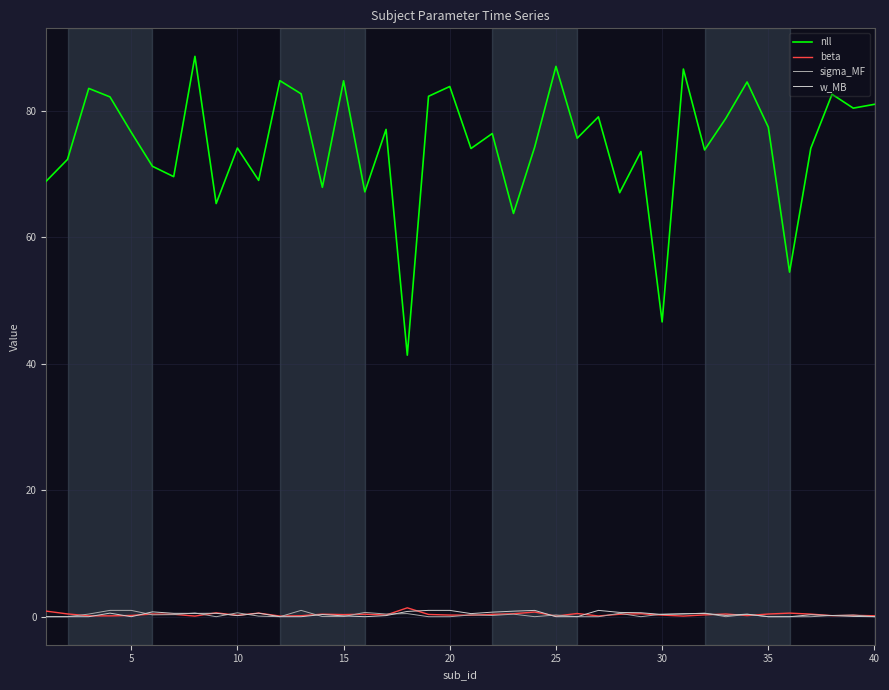

True or false: nll and w_MB cross at least once.

False